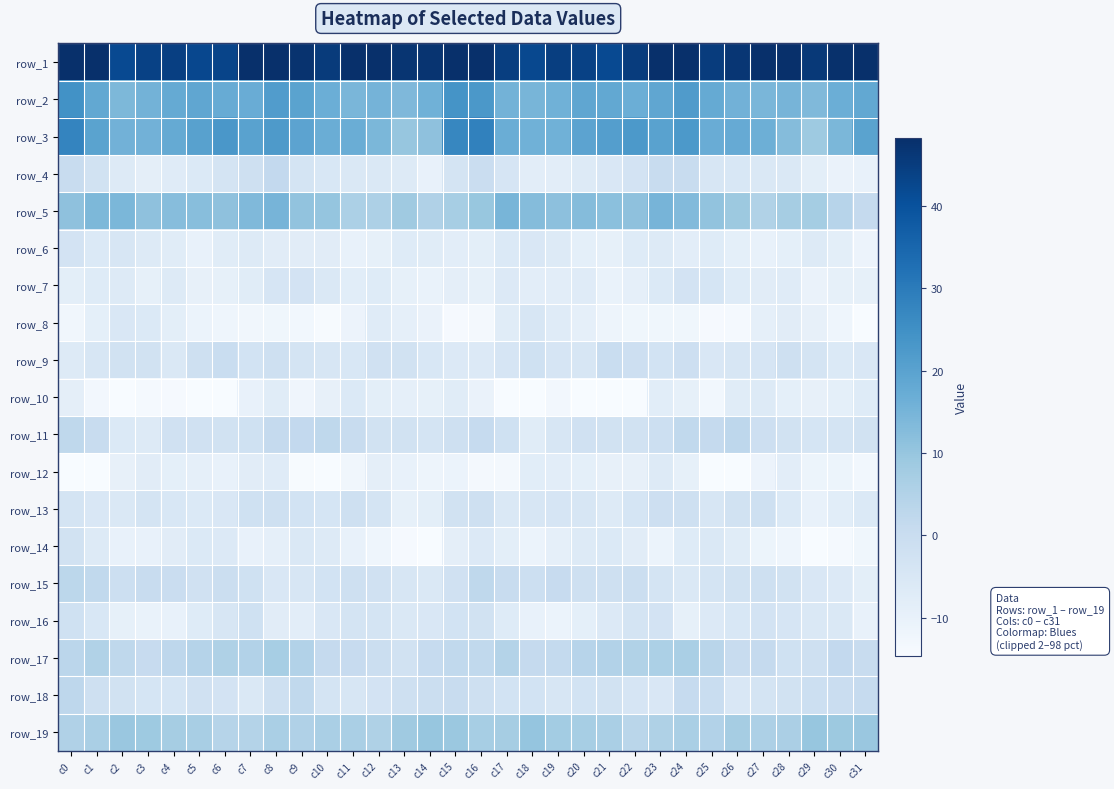

What is the greatest value displayed?

61.2